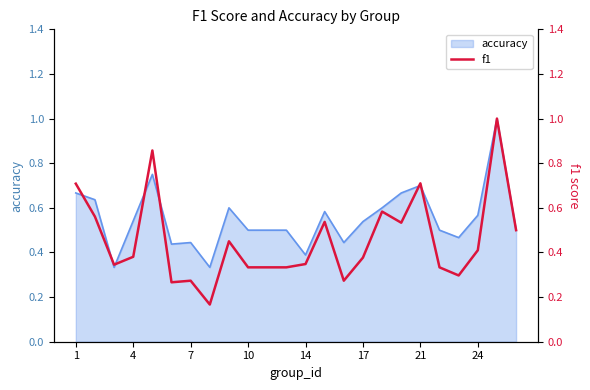

The value of accuracy at 21 is 0.7. True or false?

True